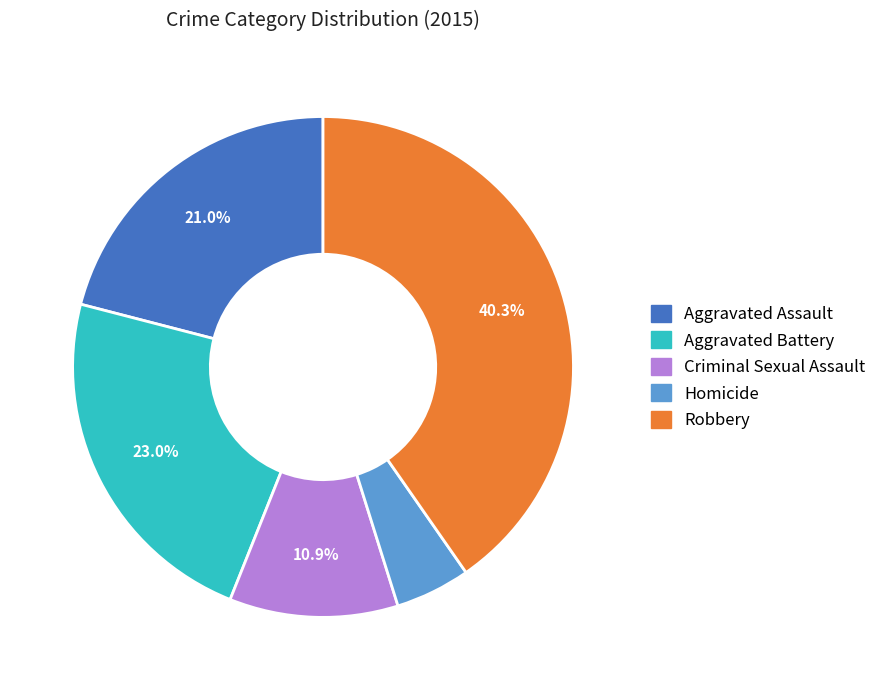

What percentage is the Criminal Sexual Assault slice, to the nearest percent?

11%